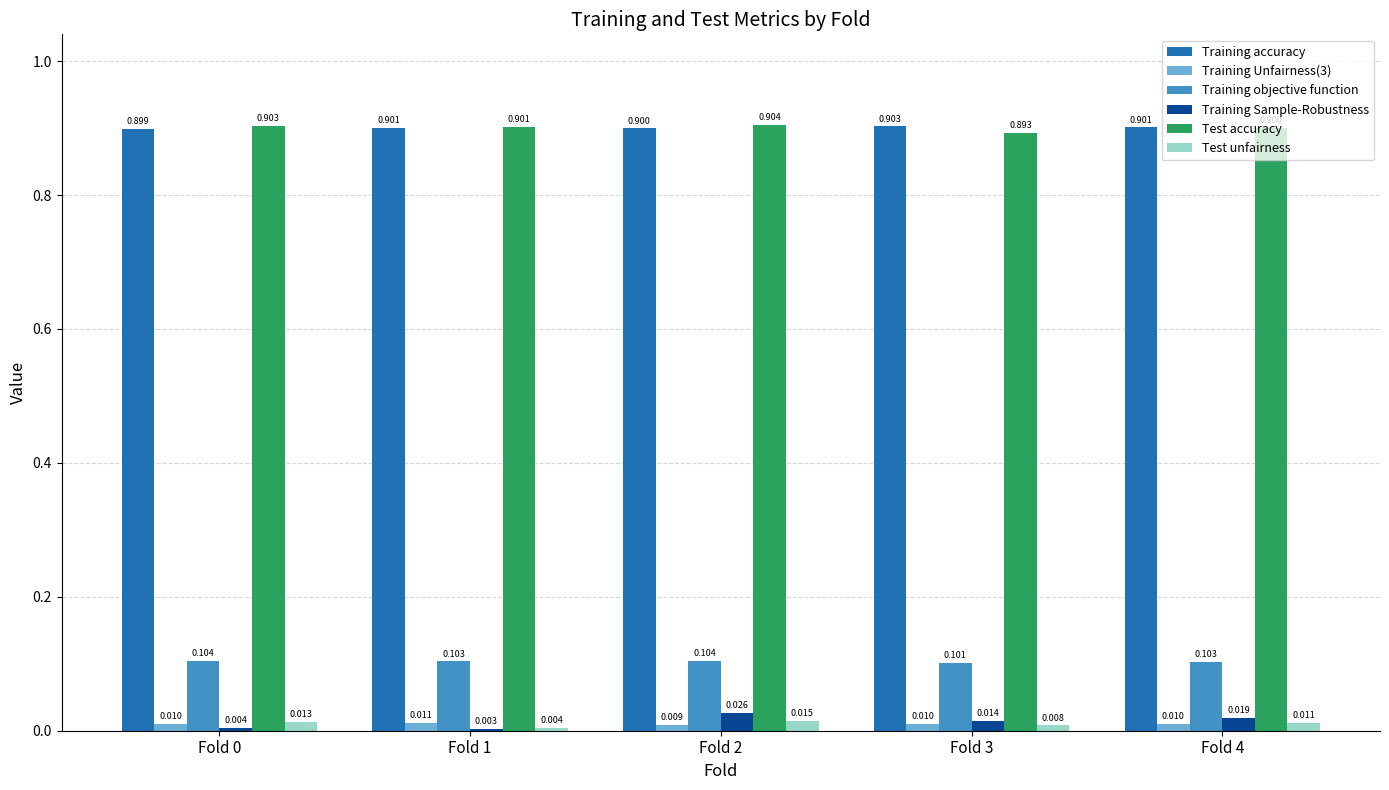

What is the sum of the Test accuracy values at Fold 2 and Fold 0?

1.8